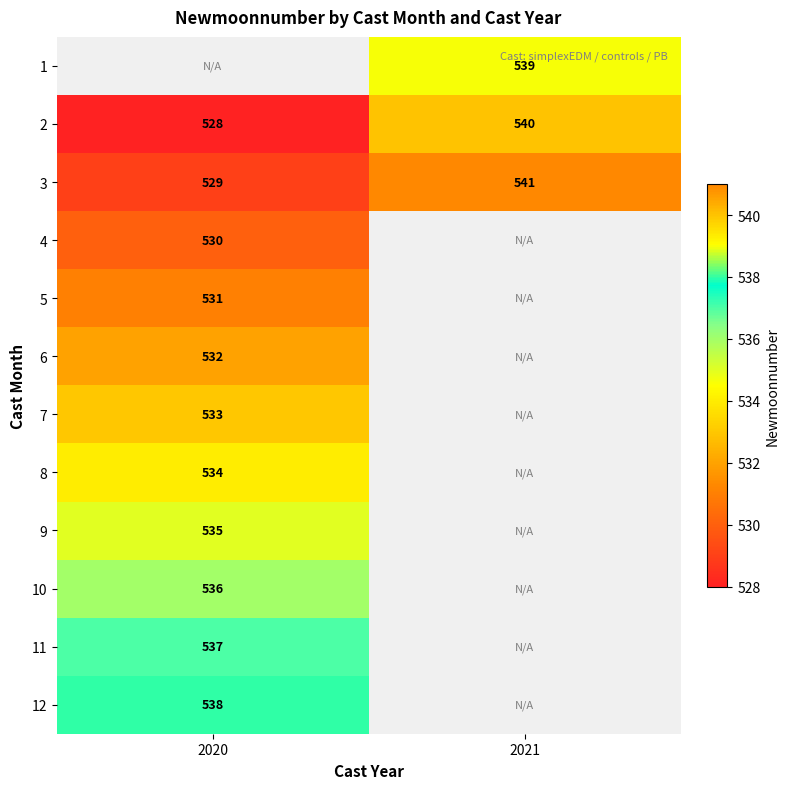

Is it true that 2 equals 528 at 2020?

True